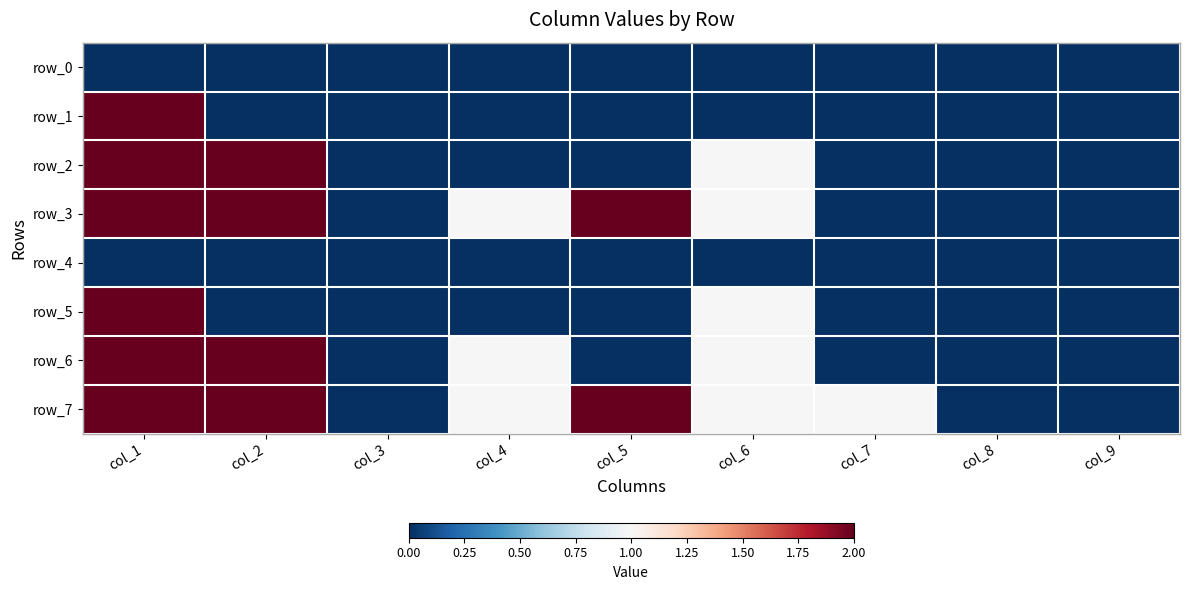

Reading right to left, extract all data points from this chart.

row_0: col_9=0	col_8=0	col_7=0	col_6=0	col_5=0	col_4=0	col_3=0	col_2=0	col_1=0
row_1: col_9=0	col_8=0	col_7=0	col_6=0	col_5=0	col_4=0	col_3=0	col_2=0	col_1=2
row_2: col_9=0	col_8=0	col_7=0	col_6=1	col_5=0	col_4=0	col_3=0	col_2=2	col_1=2
row_3: col_9=0	col_8=0	col_7=0	col_6=1	col_5=2	col_4=1	col_3=0	col_2=2	col_1=2
row_4: col_9=0	col_8=0	col_7=0	col_6=0	col_5=0	col_4=0	col_3=0	col_2=0	col_1=0
row_5: col_9=0	col_8=0	col_7=0	col_6=1	col_5=0	col_4=0	col_3=0	col_2=0	col_1=2
row_6: col_9=0	col_8=0	col_7=0	col_6=1	col_5=0	col_4=1	col_3=0	col_2=2	col_1=2
row_7: col_9=0	col_8=0	col_7=1	col_6=1	col_5=2	col_4=1	col_3=0	col_2=2	col_1=2